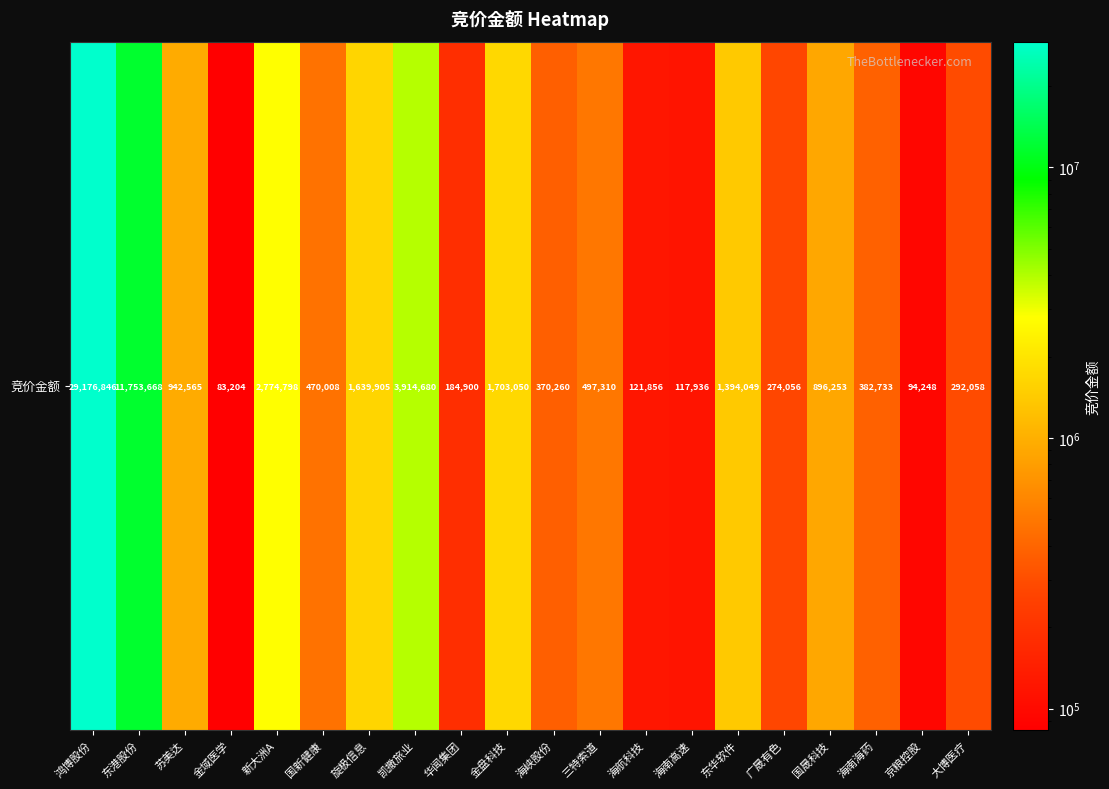

How many series are shown in this chart?

1